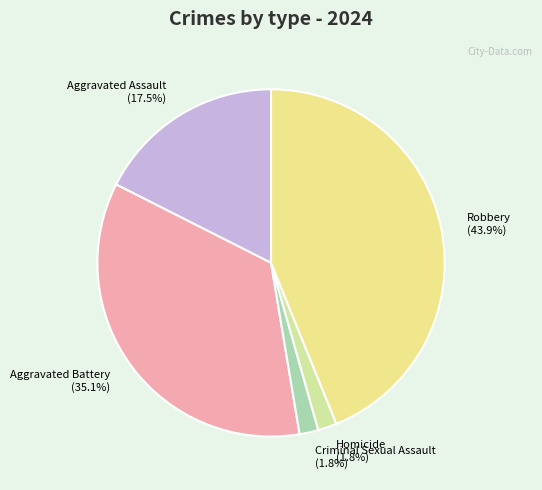

Is it true that Aggravated Battery is 35% of the pie?

True